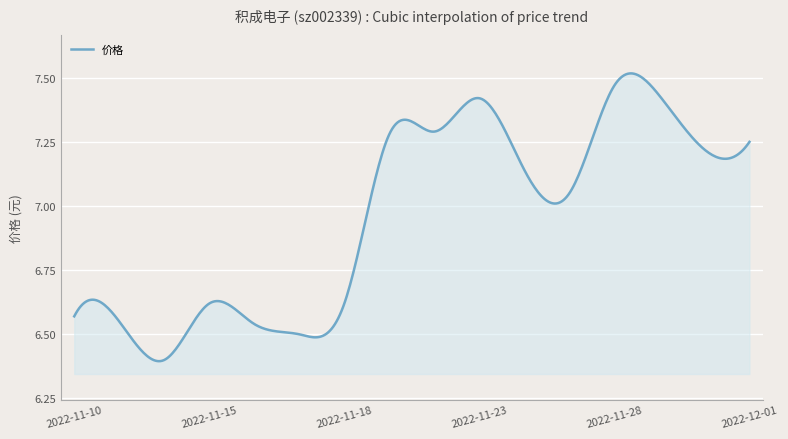

What is the difference between the maximum and minimum values?

1.1